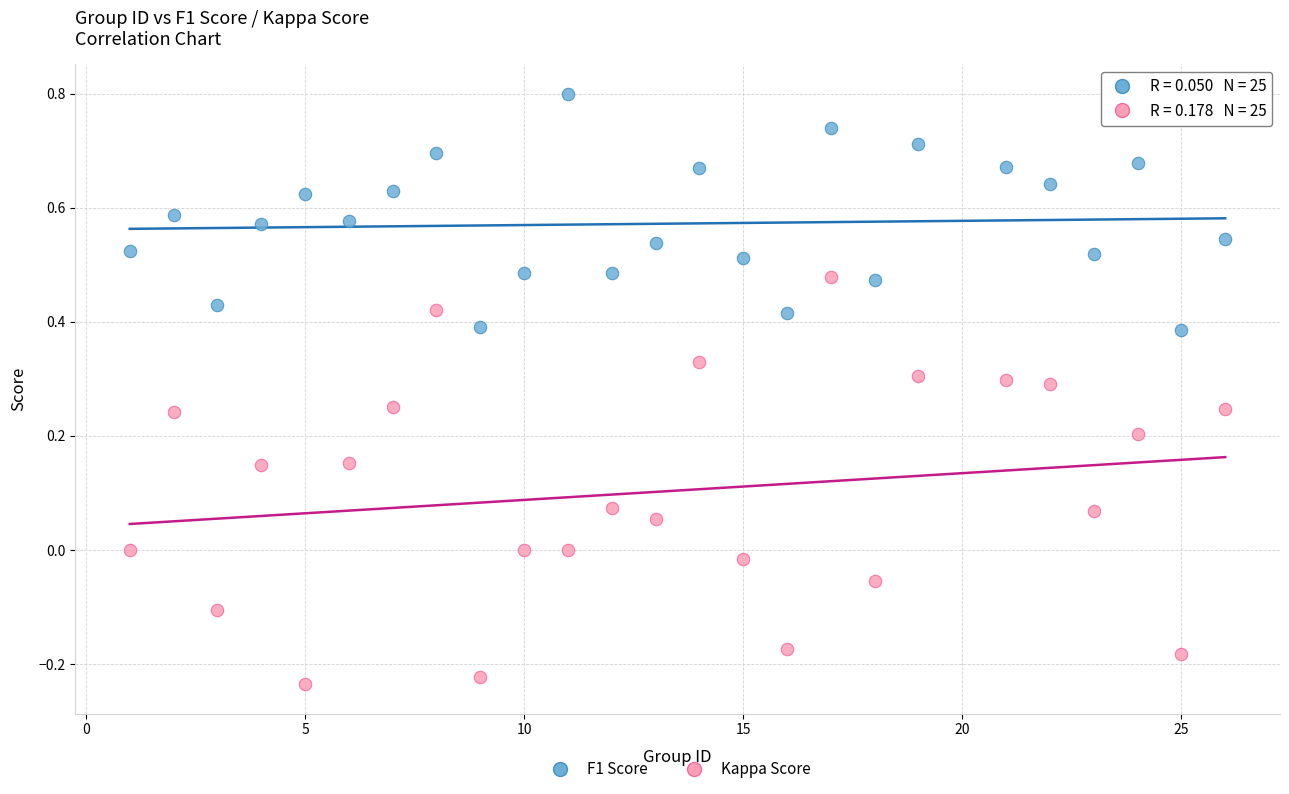

What is the X range (max minus min) for the scatter plot?

25.0